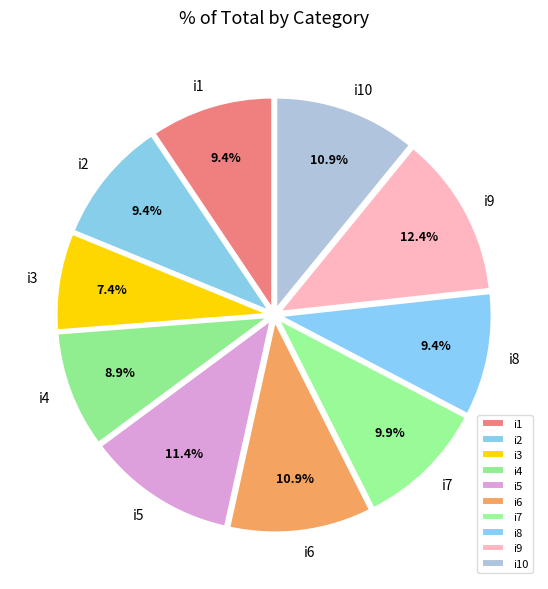

To the nearest percent, what is the combined percentage of i5 and i4?

20%